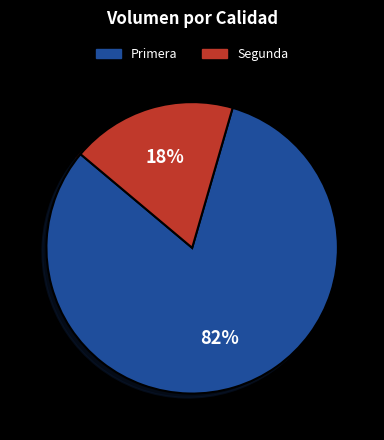

Which slice is the largest?

Primera